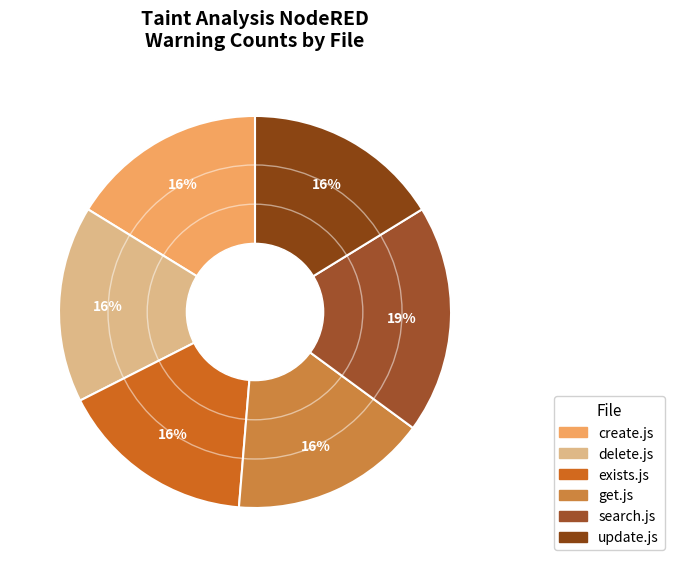

How many segments does this pie chart have?

6